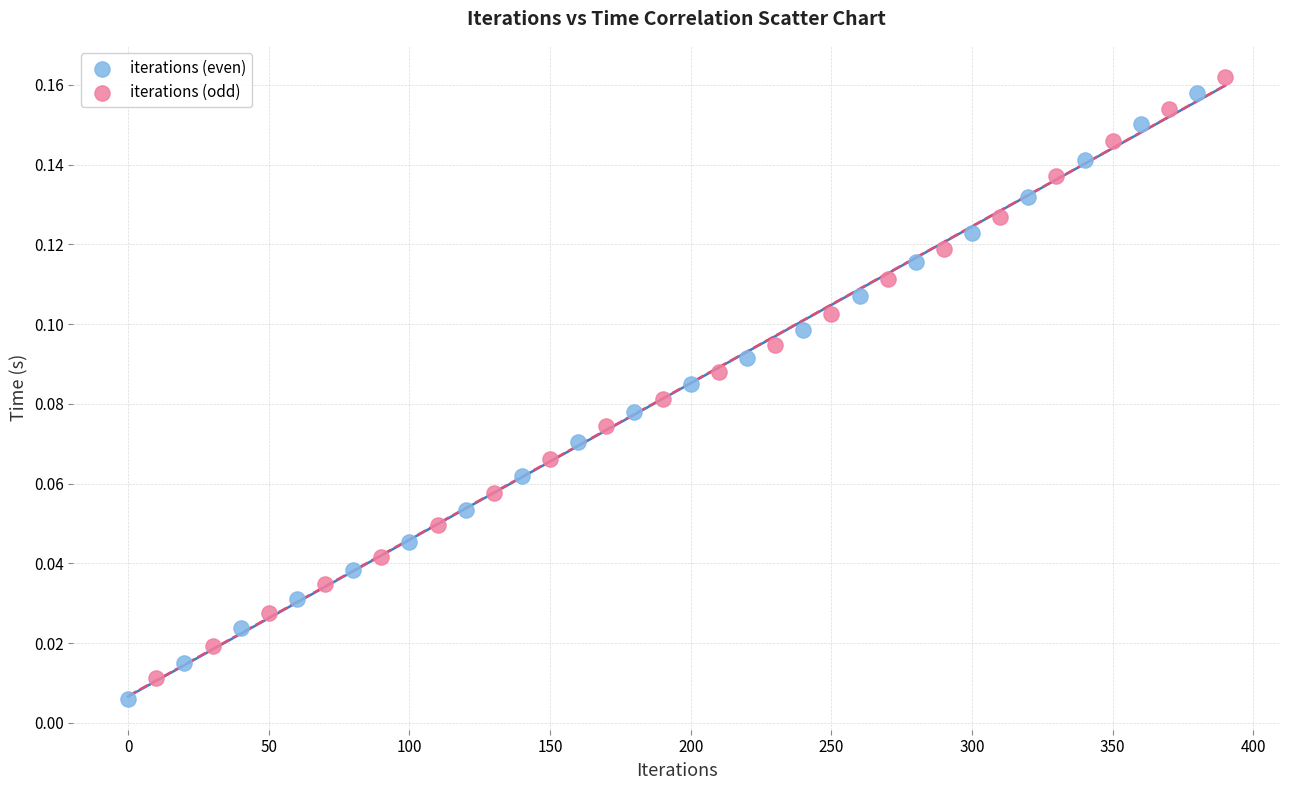

What are all the series names shown in the legend?

iterations (even), iterations (odd)